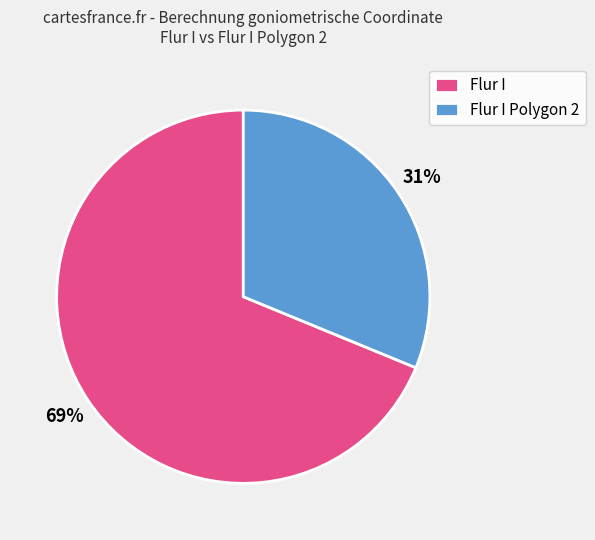

Count the number of slices in the pie.

2